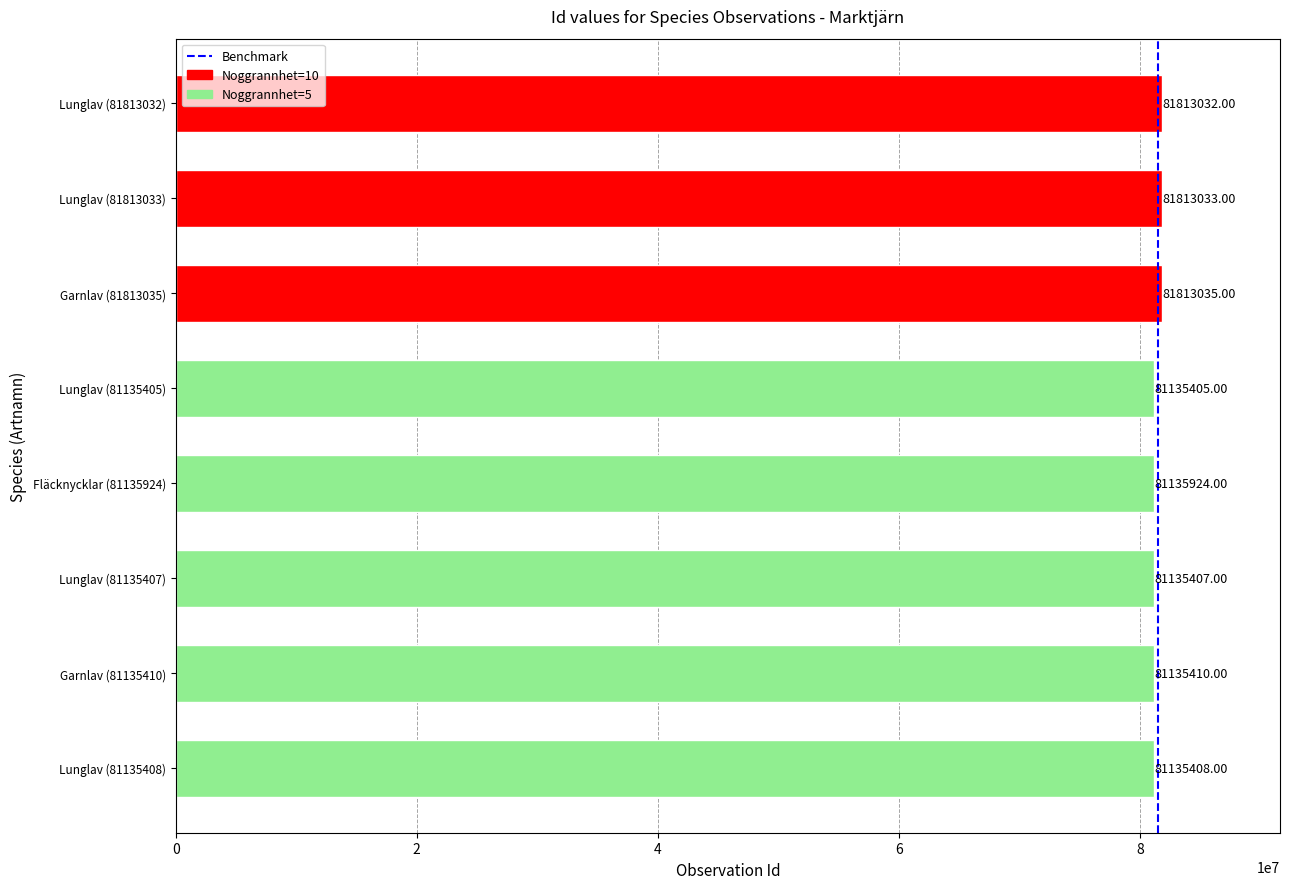

List the labels in order of value, smallest first.

Lunglav (81135405), Lunglav (81135407), Lunglav (81135408), Garnlav (81135410), Fläcknycklar (81135924), Lunglav (81813032), Lunglav (81813033), Garnlav (81813035)